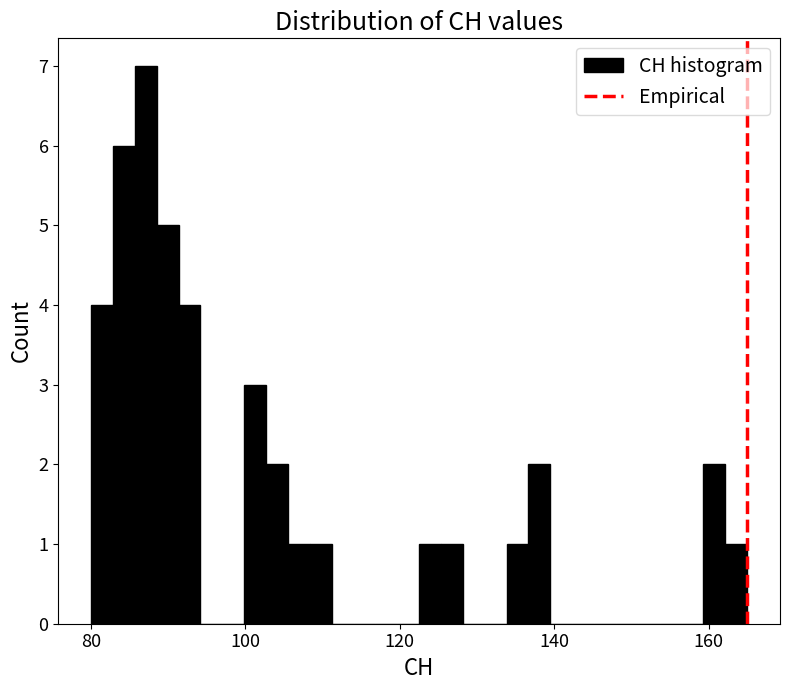

Around what value on the x-axis is the tallest bar? Give the approximate position of its centre, as read against the axis.

88